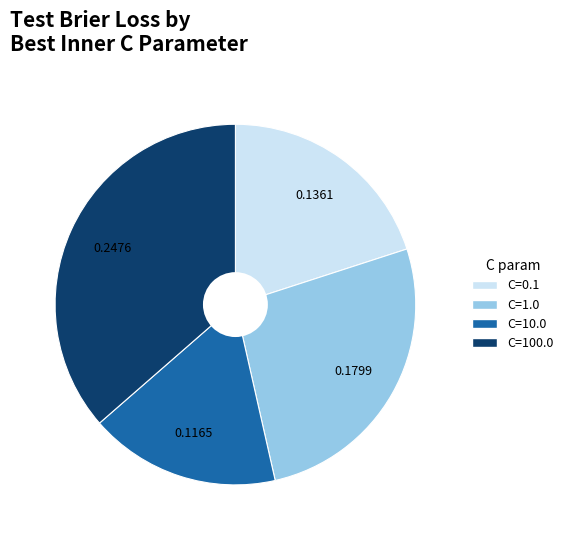

How many slices are in this pie chart?

4